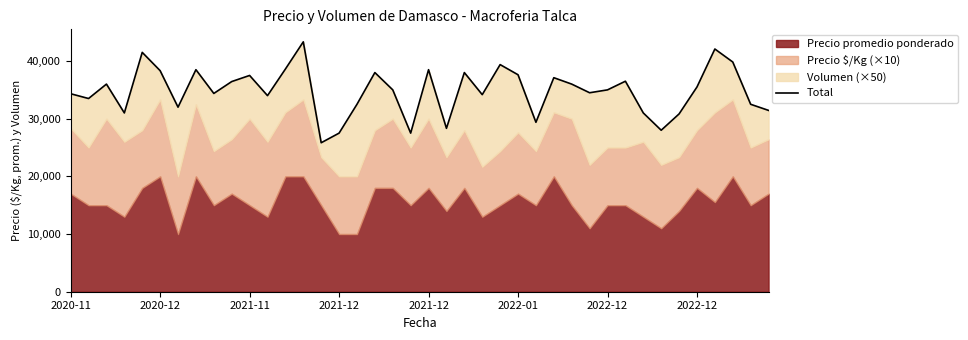

How many lines are shown in the chart?

1